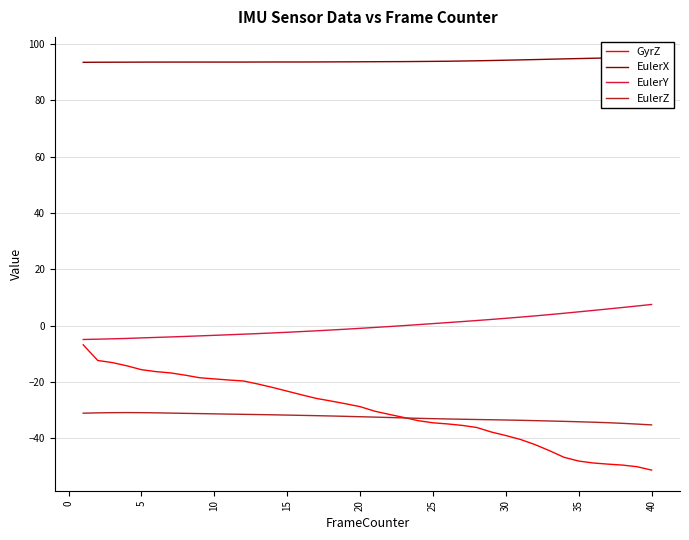

True or false: EulerZ has more than 0 points higher than both neighbors.

True